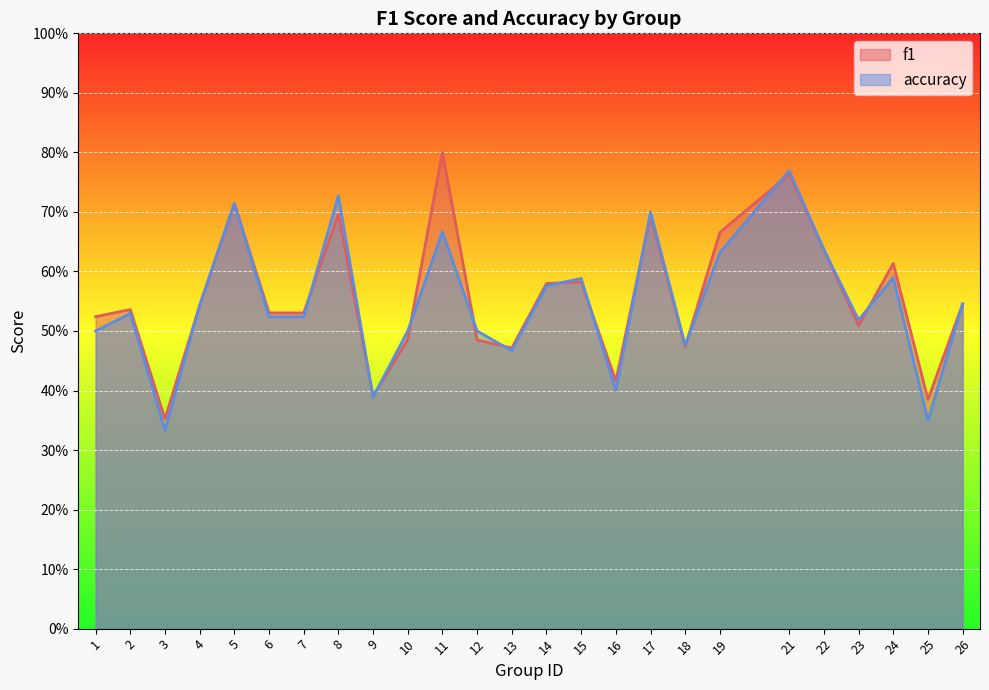

What is the difference between the f1 values at 9 and 13?

0.1